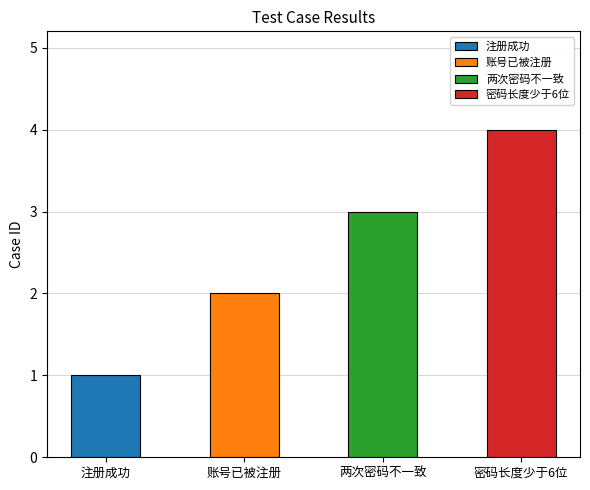

Reading left to right, extract all data points from this chart.

1	2	3	4